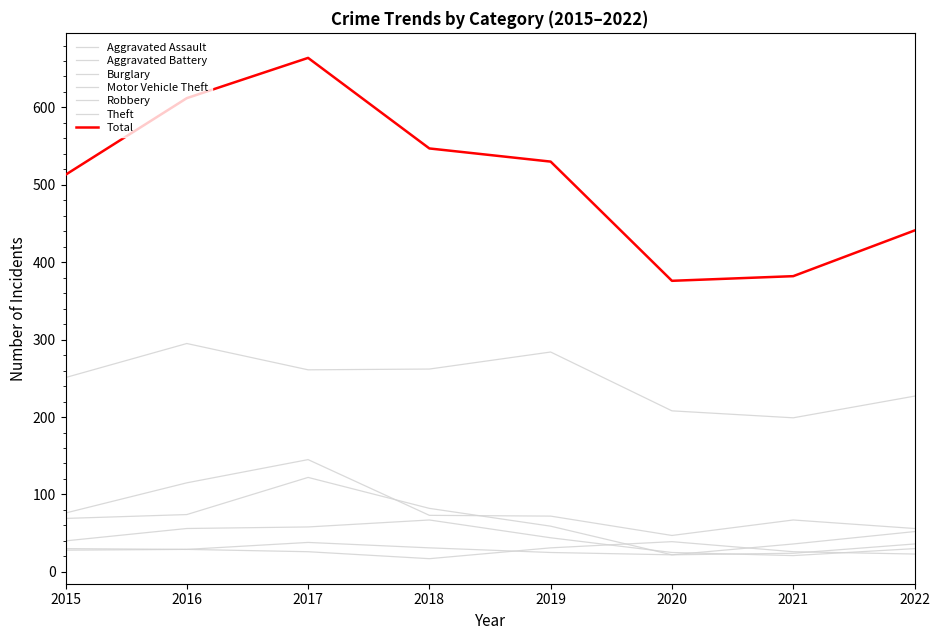

Where is Theft nearest to the value 247?

2015